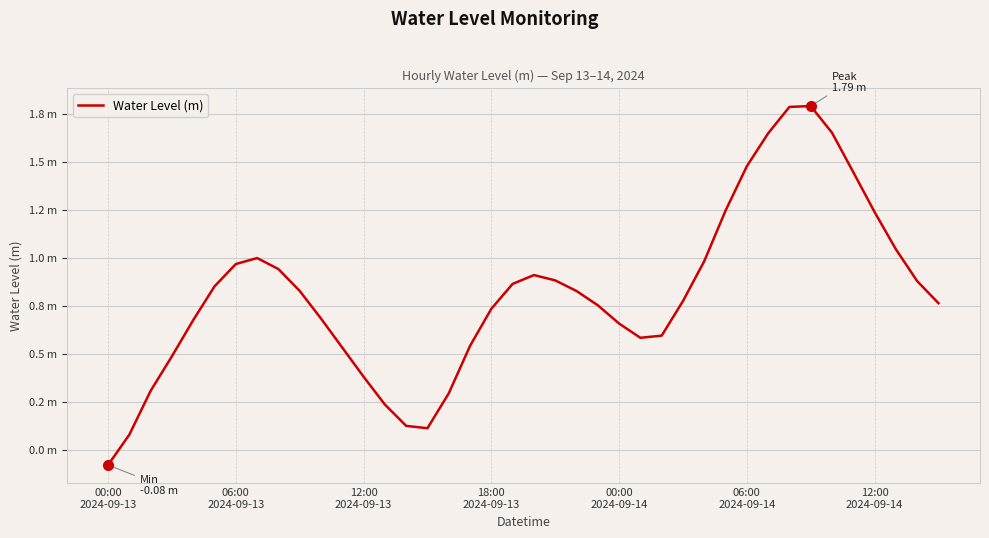

Where is the data nearest to the value 0?

00:00
2024-09-13